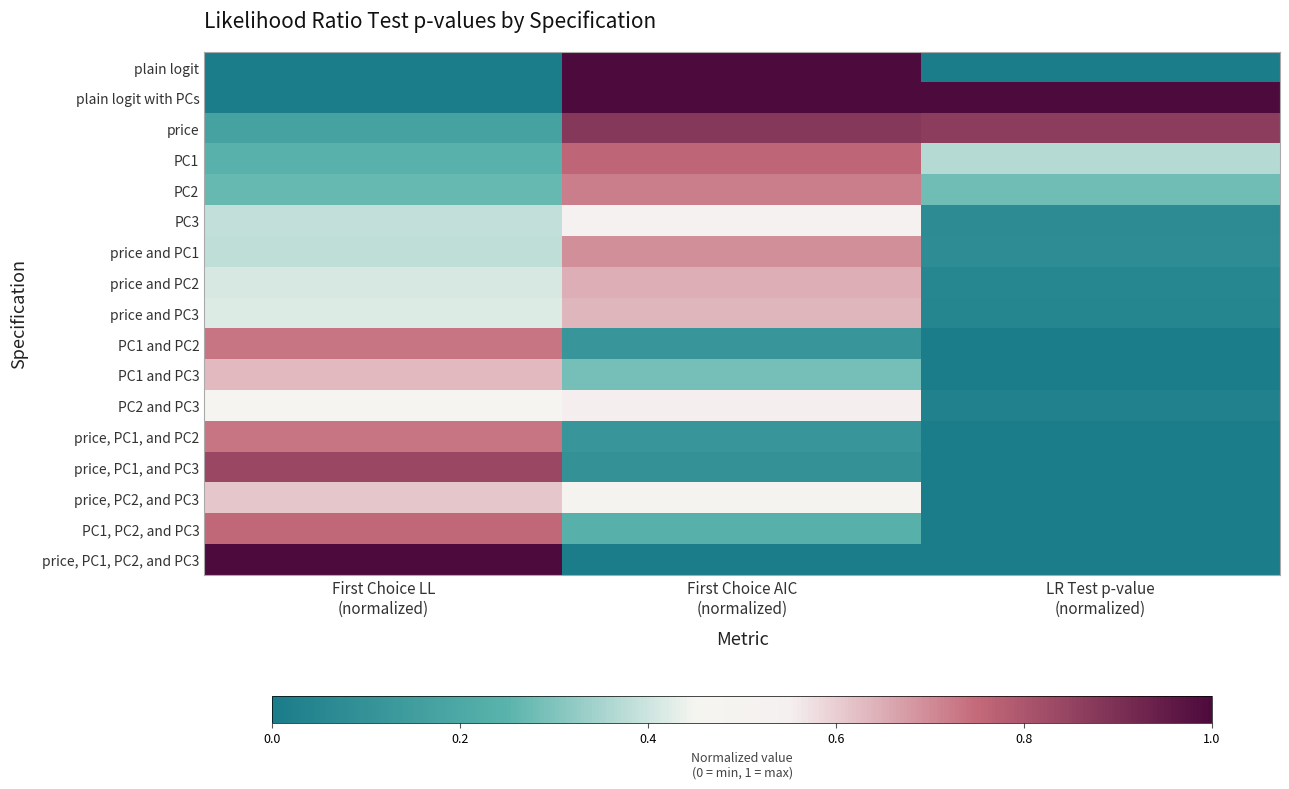

Reading right to left, transcribe all the data shown in this chart.

plain logit: LR Test p-value
(normalized)=0.0	First Choice AIC
(normalized)=1.0	First Choice LL
(normalized)=0.0
plain logit with PCs: LR Test p-value
(normalized)=1.0	First Choice AIC
(normalized)=1.0	First Choice LL
(normalized)=0.0
price: LR Test p-value
(normalized)=0.9	First Choice AIC
(normalized)=0.9	First Choice LL
(normalized)=0.2
PC1: LR Test p-value
(normalized)=0.4	First Choice AIC
(normalized)=0.8	First Choice LL
(normalized)=0.2
PC2: LR Test p-value
(normalized)=0.3	First Choice AIC
(normalized)=0.7	First Choice LL
(normalized)=0.3
PC3: LR Test p-value
(normalized)=0.1	First Choice AIC
(normalized)=0.5	First Choice LL
(normalized)=0.4
price and PC1: LR Test p-value
(normalized)=0.1	First Choice AIC
(normalized)=0.7	First Choice LL
(normalized)=0.4
price and PC2: LR Test p-value
(normalized)=0.1	First Choice AIC
(normalized)=0.6	First Choice LL
(normalized)=0.4
price and PC3: LR Test p-value
(normalized)=0.0	First Choice AIC
(normalized)=0.6	First Choice LL
(normalized)=0.4
PC1 and PC2: LR Test p-value
(normalized)=0.0	First Choice AIC
(normalized)=0.1	First Choice LL
(normalized)=0.7
PC1 and PC3: LR Test p-value
(normalized)=0.0	First Choice AIC
(normalized)=0.3	First Choice LL
(normalized)=0.6
PC2 and PC3: LR Test p-value
(normalized)=0.0	First Choice AIC
(normalized)=0.6	First Choice LL
(normalized)=0.5
price, PC1, and PC2: LR Test p-value
(normalized)=0.0	First Choice AIC
(normalized)=0.1	First Choice LL
(normalized)=0.7
price, PC1, and PC3: LR Test p-value
(normalized)=0.0	First Choice AIC
(normalized)=0.1	First Choice LL
(normalized)=0.8
price, PC2, and PC3: LR Test p-value
(normalized)=0.0	First Choice AIC
(normalized)=0.5	First Choice LL
(normalized)=0.6
PC1, PC2, and PC3: LR Test p-value
(normalized)=0.0	First Choice AIC
(normalized)=0.2	First Choice LL
(normalized)=0.8
price, PC1, PC2, and PC3: LR Test p-value
(normalized)=0.0	First Choice AIC
(normalized)=0.0	First Choice LL
(normalized)=1.0